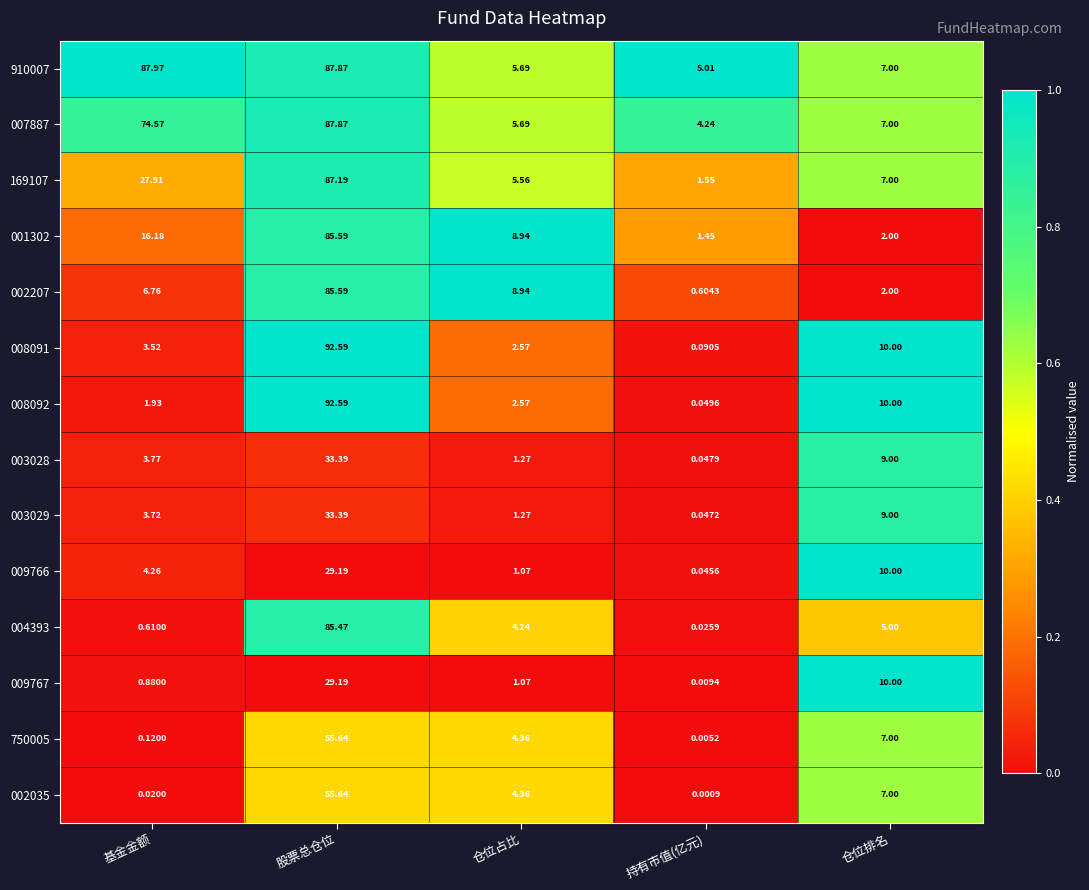

Rank the categories by 001302 value from lowest to highest.

持有市值(亿元), 仓位排名, 仓位占比, 基金金额, 股票总仓位